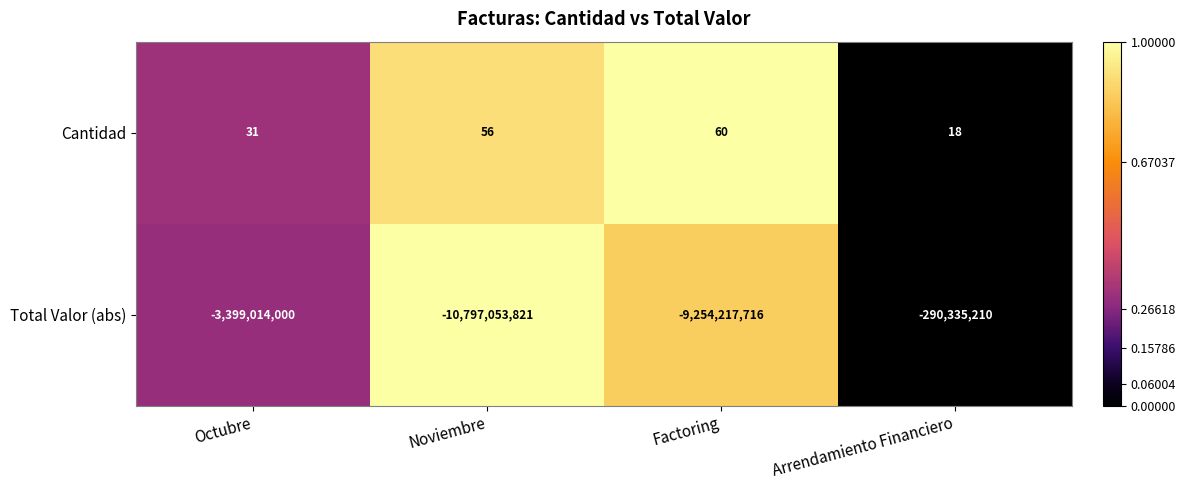

What is the difference between the second highest and minimum values in the Cantidad series?

38